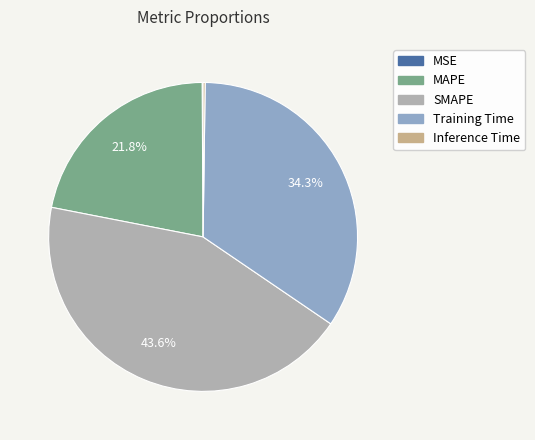

To the nearest percent, what is the difference between the Training Time and SMAPE slice percentages?

9%